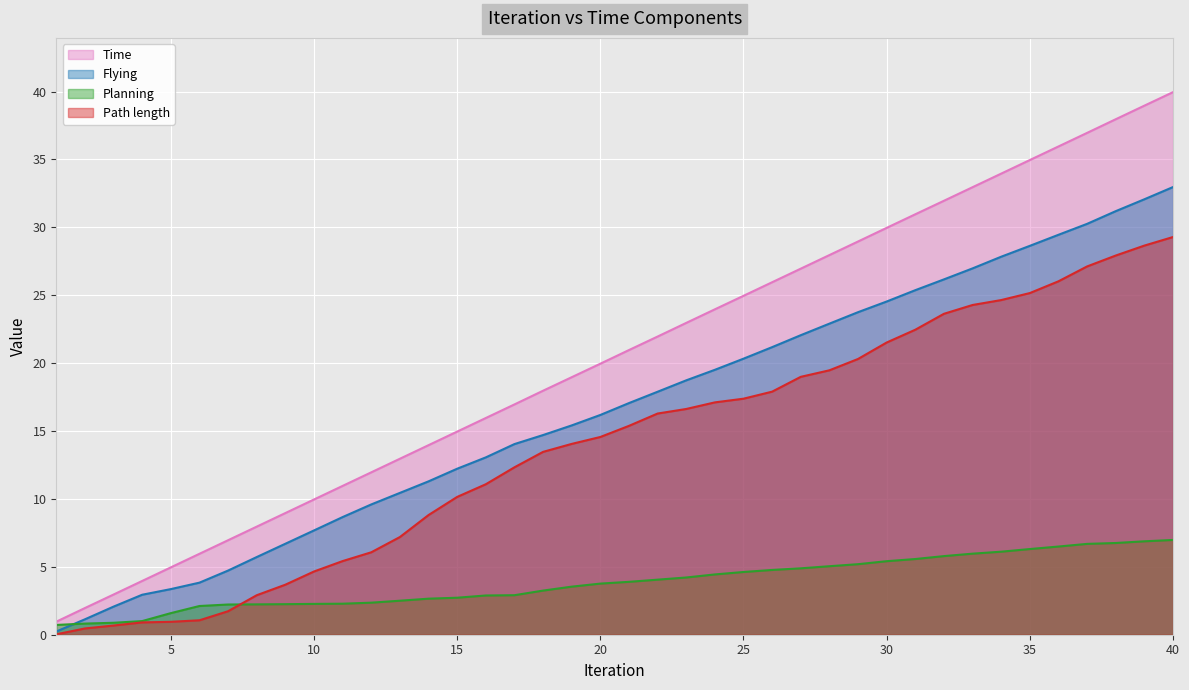

What is the difference between the Path length values at 14 and 11?

3.4